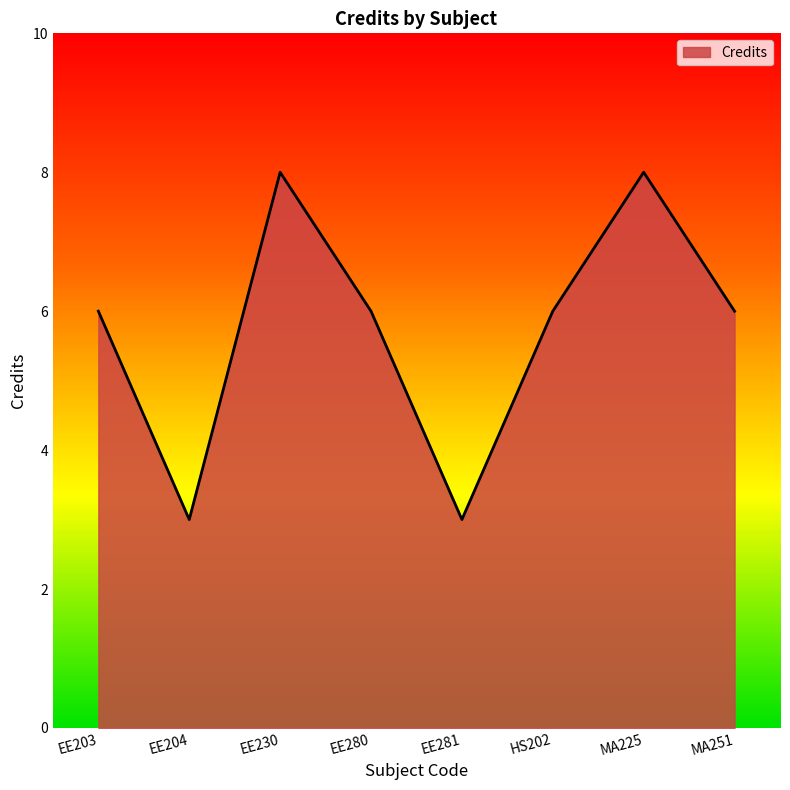

What value does the data have at MA251?

6